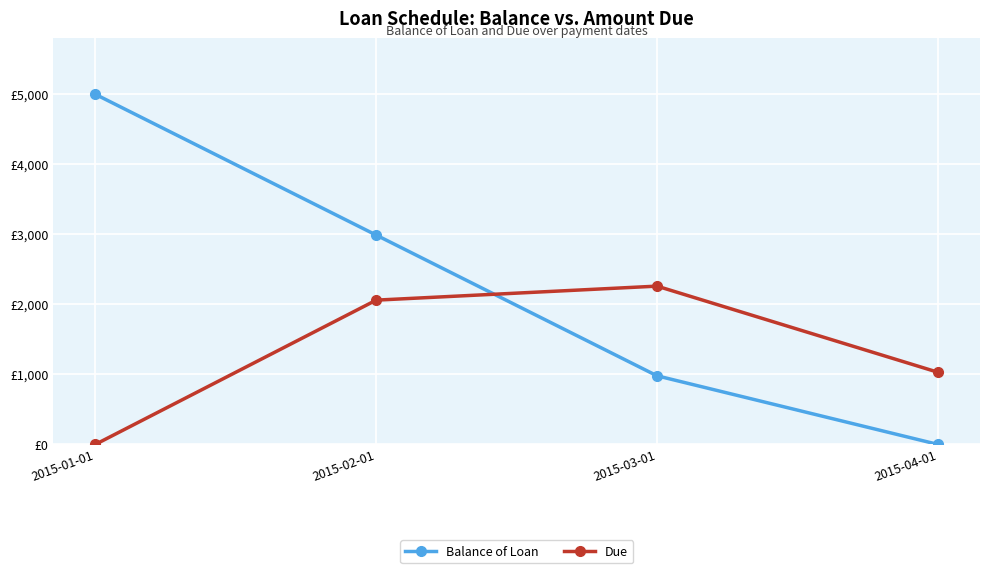

What are all the series names shown in the legend?

Balance of Loan, Due